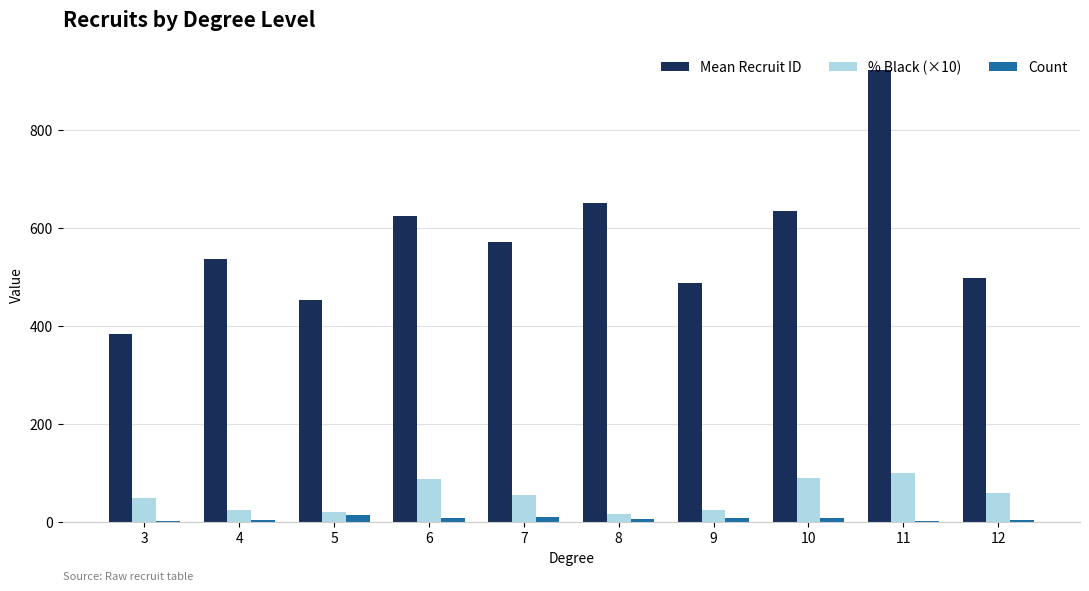

Does the chart contain stacked bars?

No